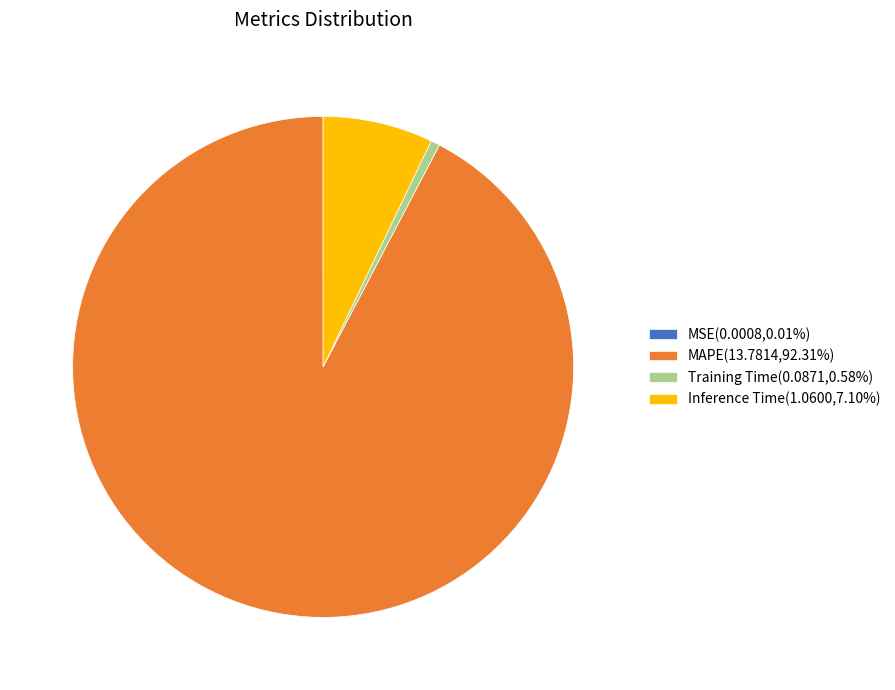

Approximately how many times larger is the value at MAPE(13.7814,92.31%) compared to Inference Time(1.0600,7.10%)?

13.0